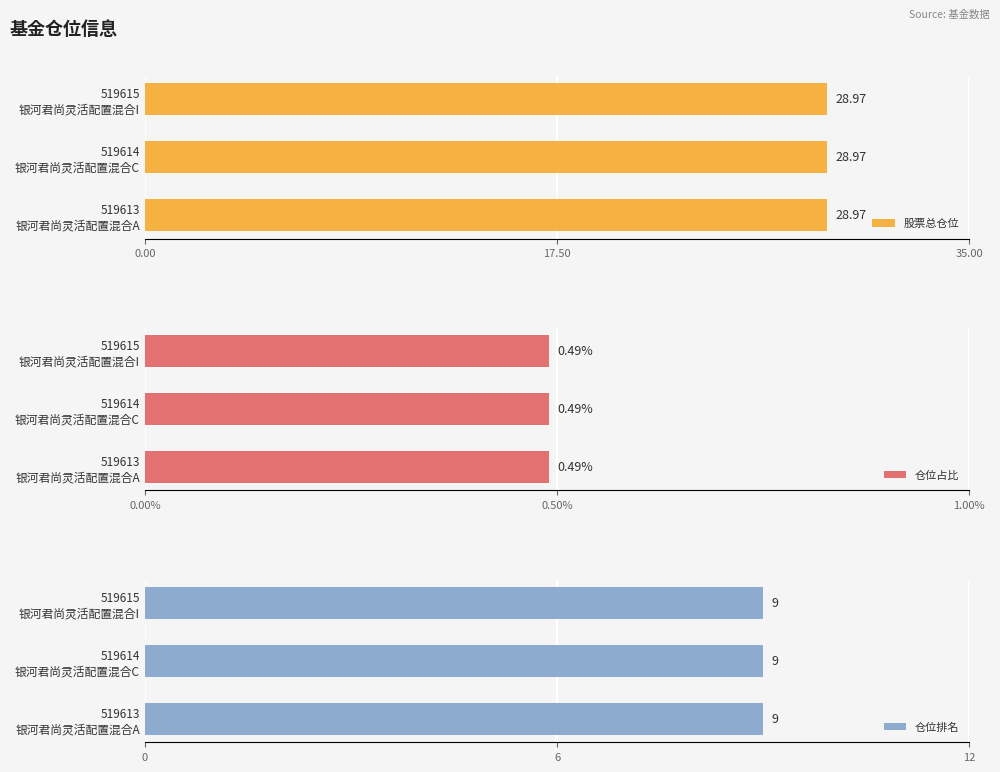

Count the number of data series in this chart.

3